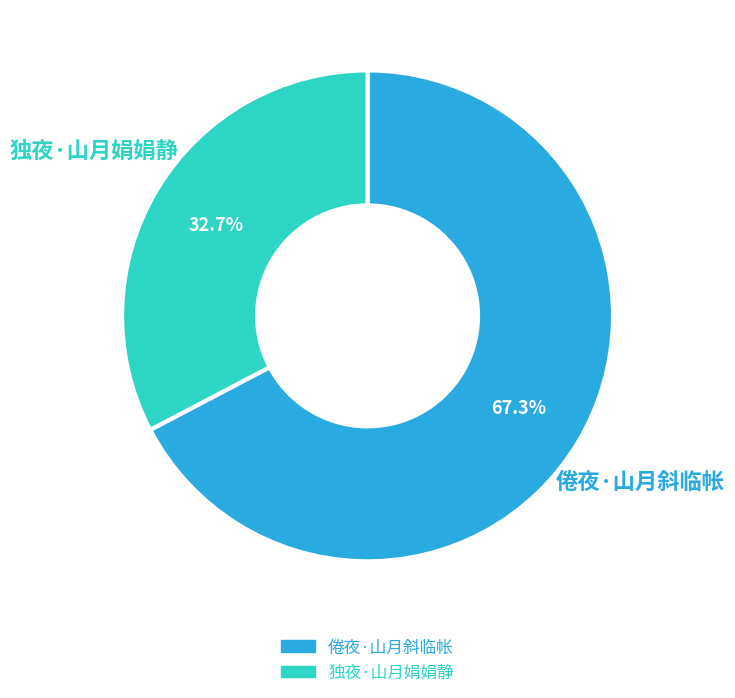

Is it true that 倦夜·山月斜临帐 is 67% of the pie?

True